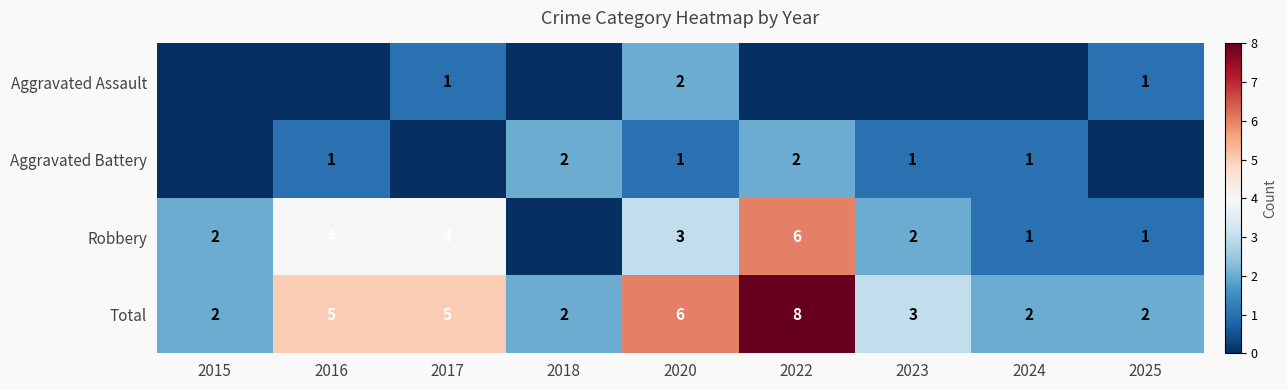

The Robbery series shows 2 at 2023. True or false?

True